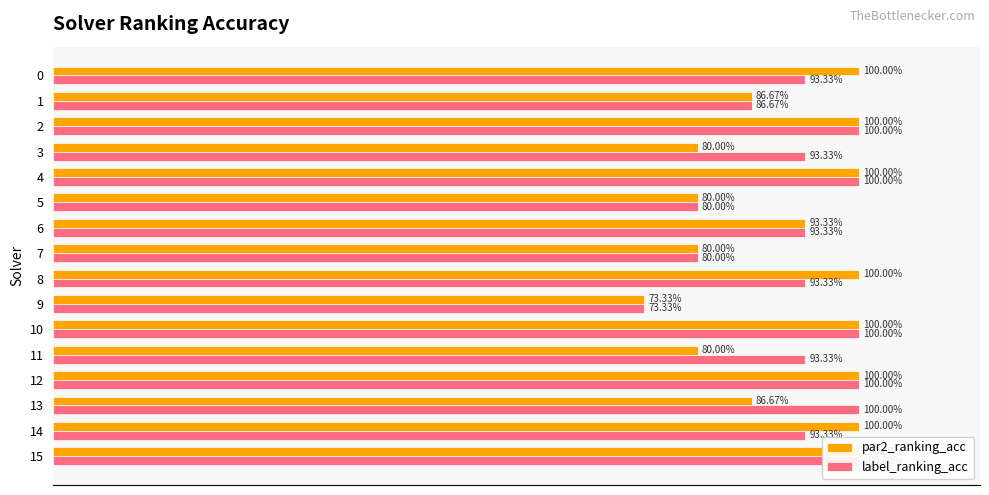

How many par2_ranking_acc values are between 0 and 1?

16